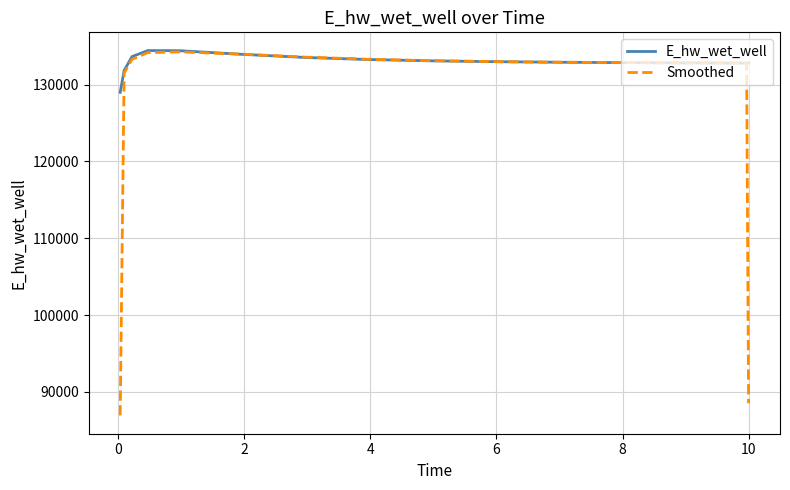

What is the sum of all E_hw_wet_well values?

1994343.2